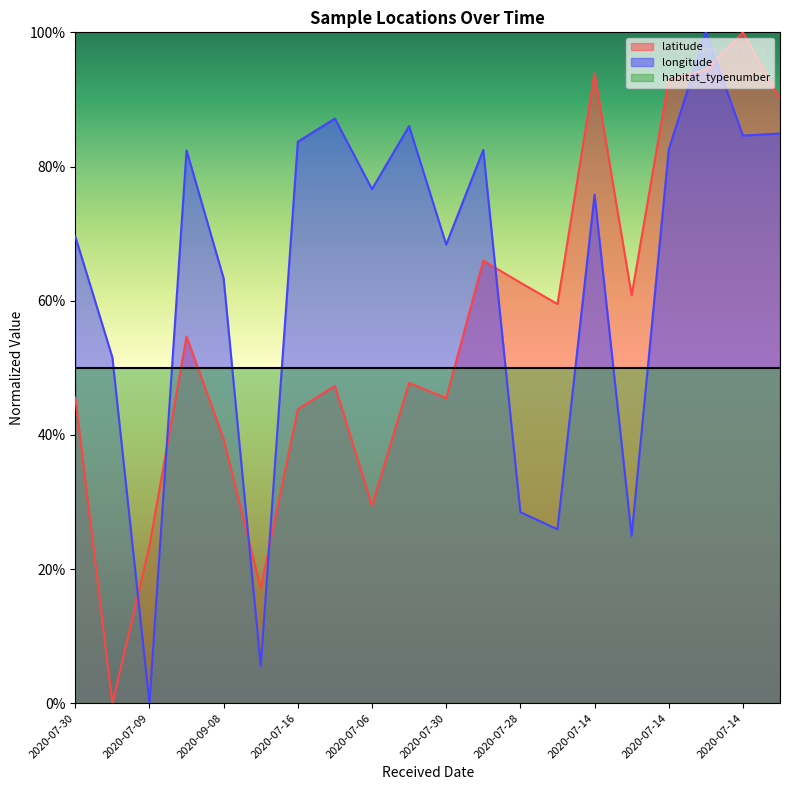

Between 2020-07-14 and 2020-07-15, which is larger?

2020-07-15